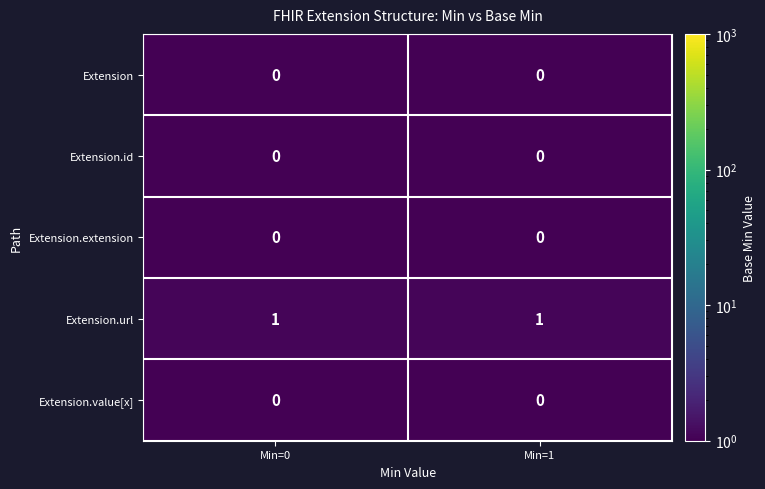

What is the total value across all series at Min=1?

1